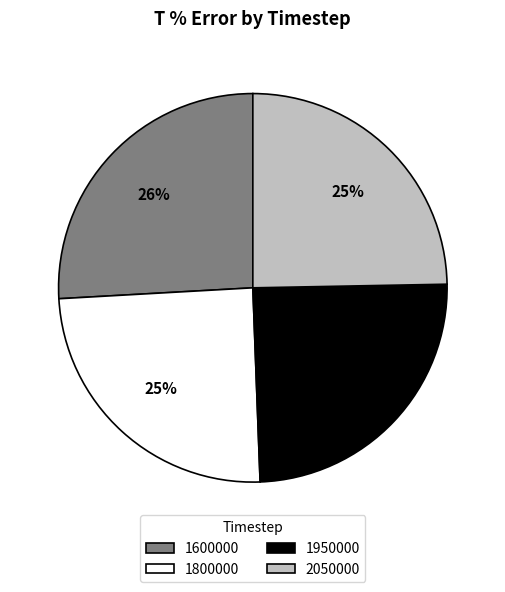

What is the largest slice in the pie chart?

1600000